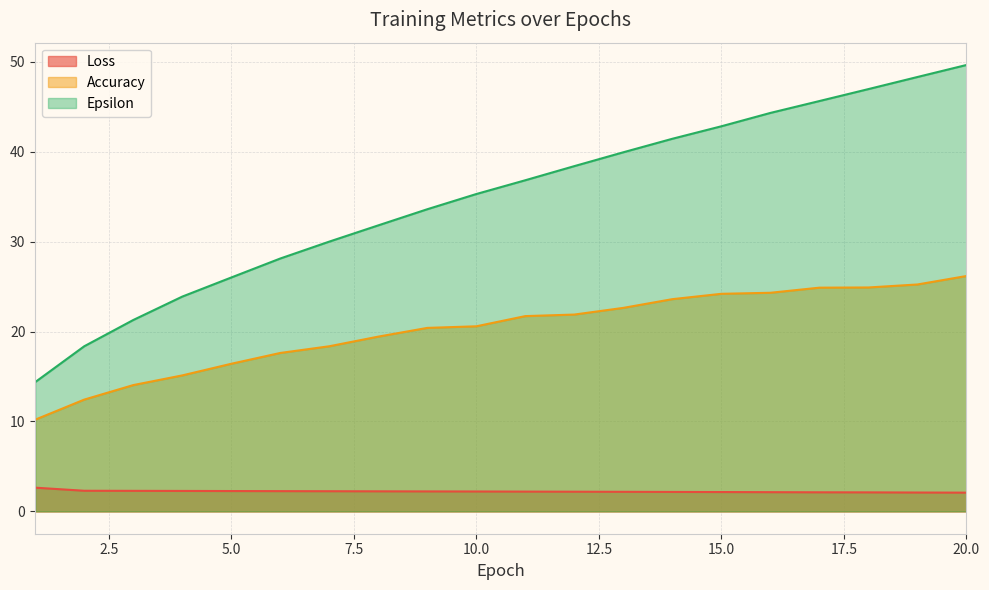

At 2, list the series in order from smallest to largest.

Loss, Accuracy, Epsilon